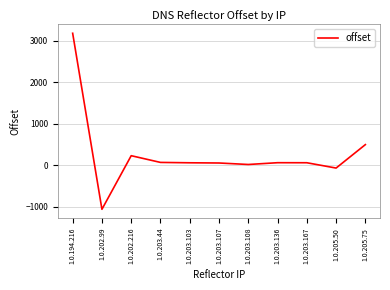

Read the value at 1.0.202.99.

-1060